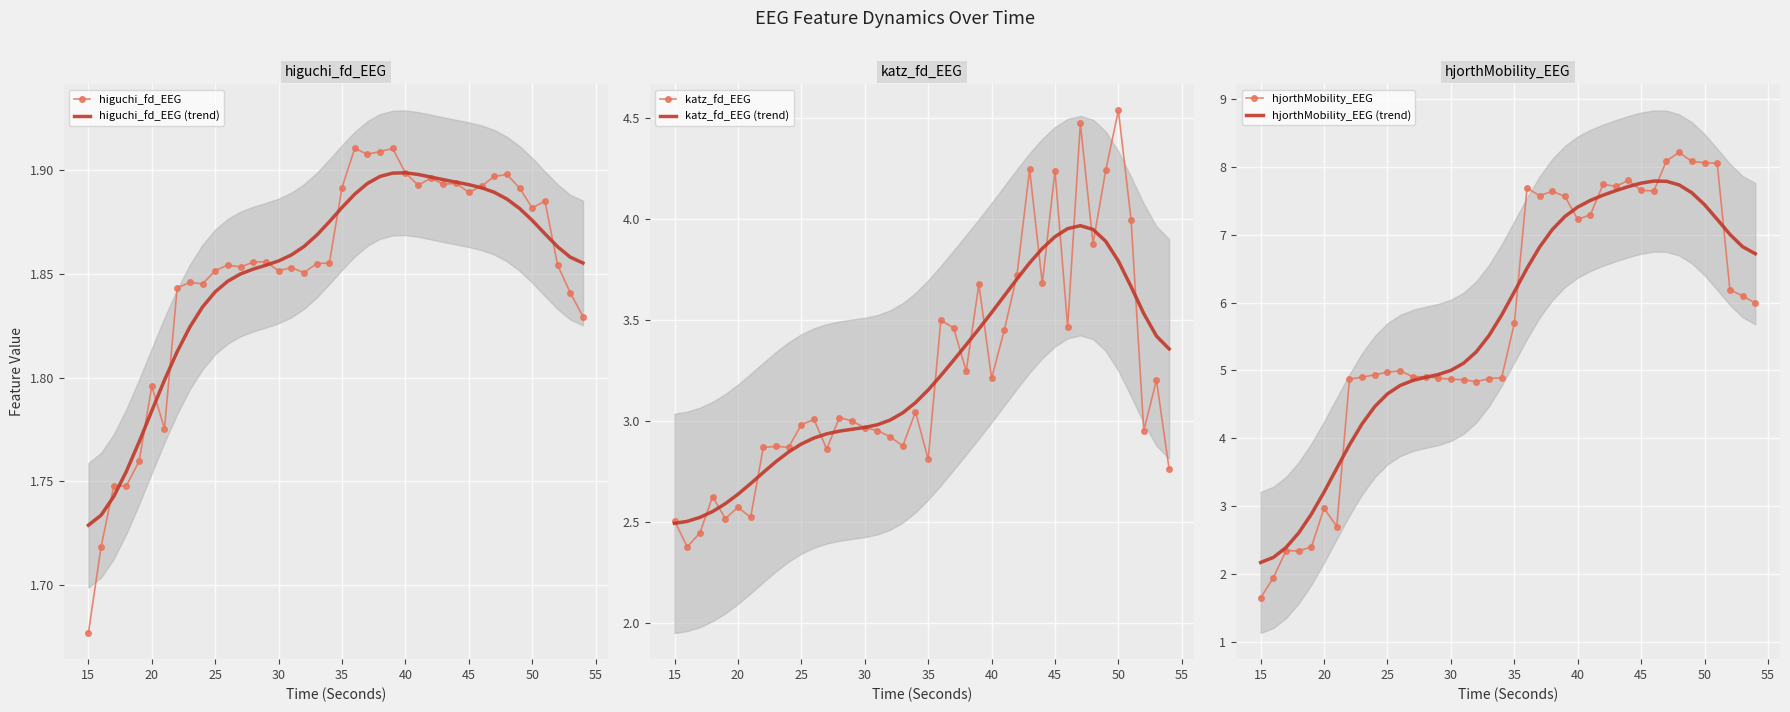

What is the maximum value shown in the chart?

8.2